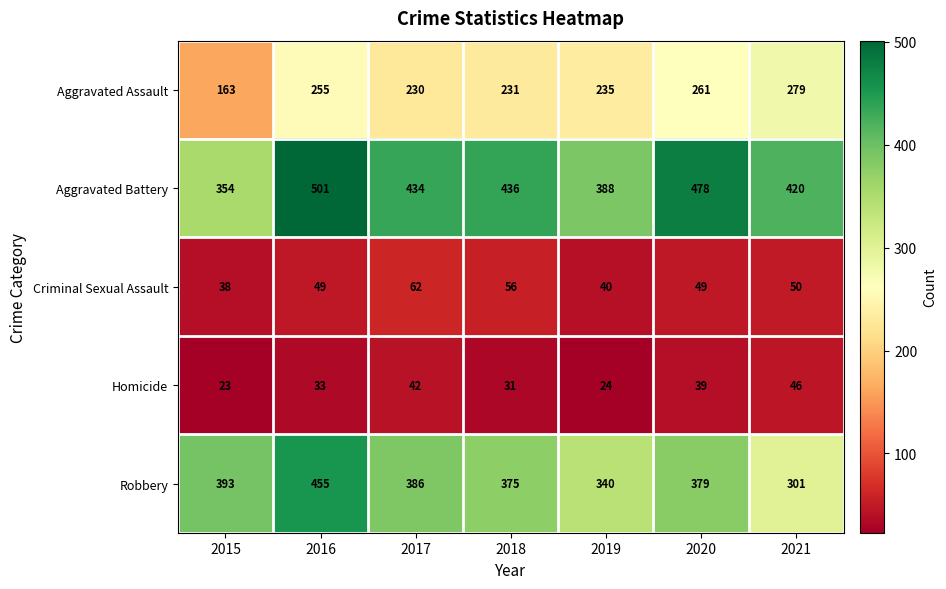

What is the difference between the maximum and minimum values in the Aggravated Battery series?

147